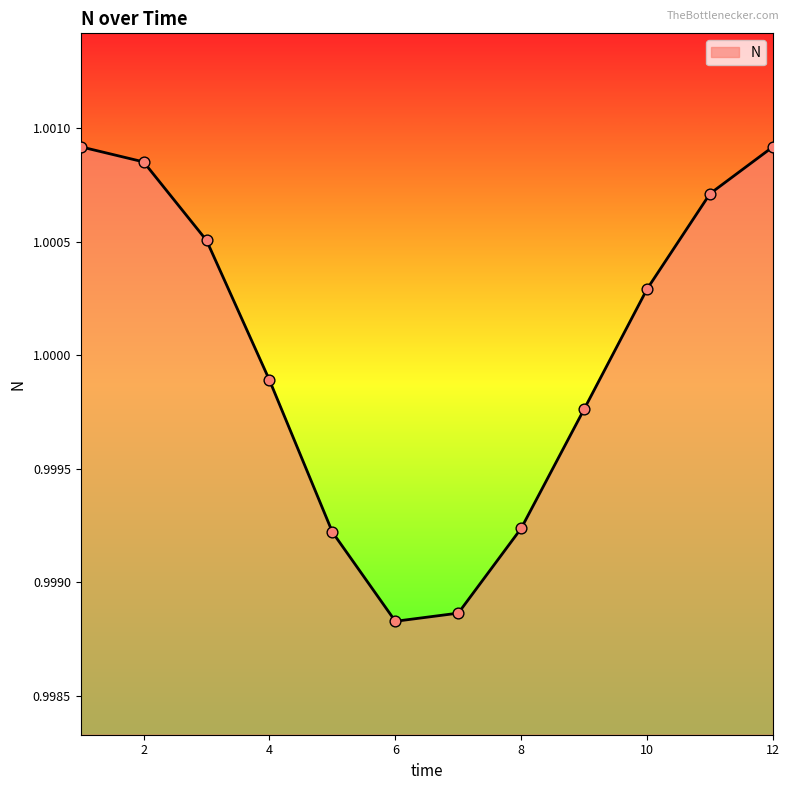

How many lines are shown in the chart?

1